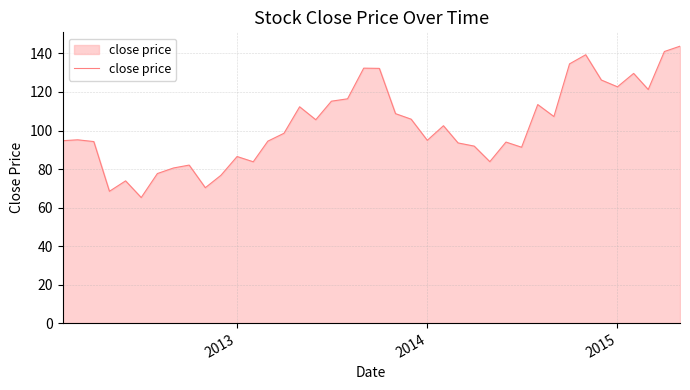

What is the smallest value displayed?

65.2